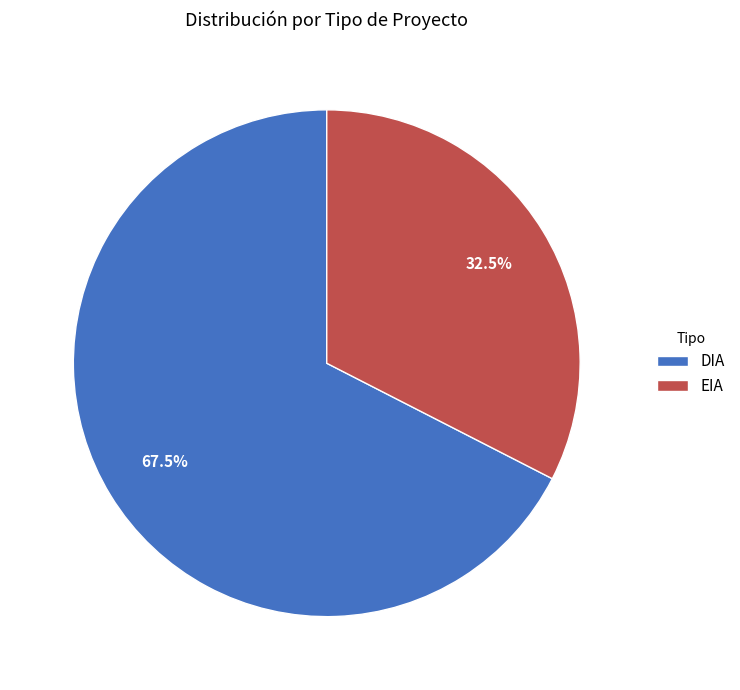

Which slice is the largest?

DIA